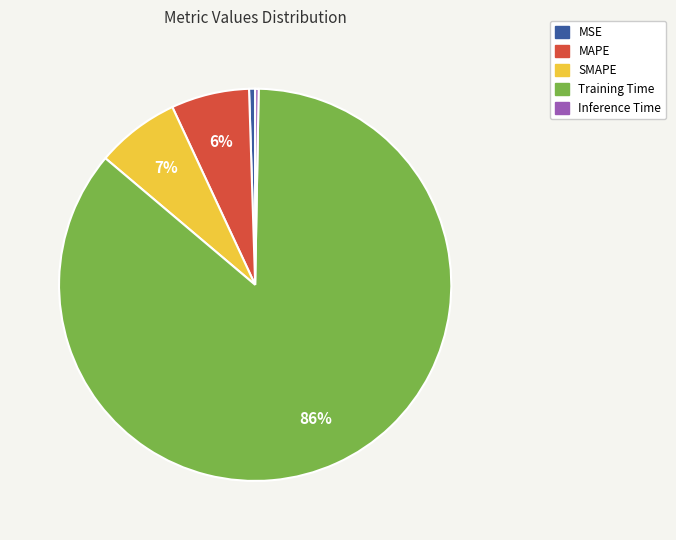

Which slice represents more than half of the pie?

Training Time